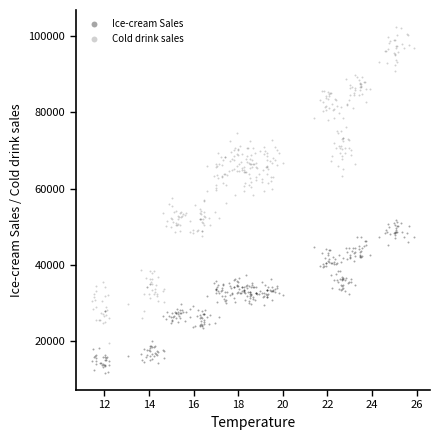

How many data points are displayed?

720